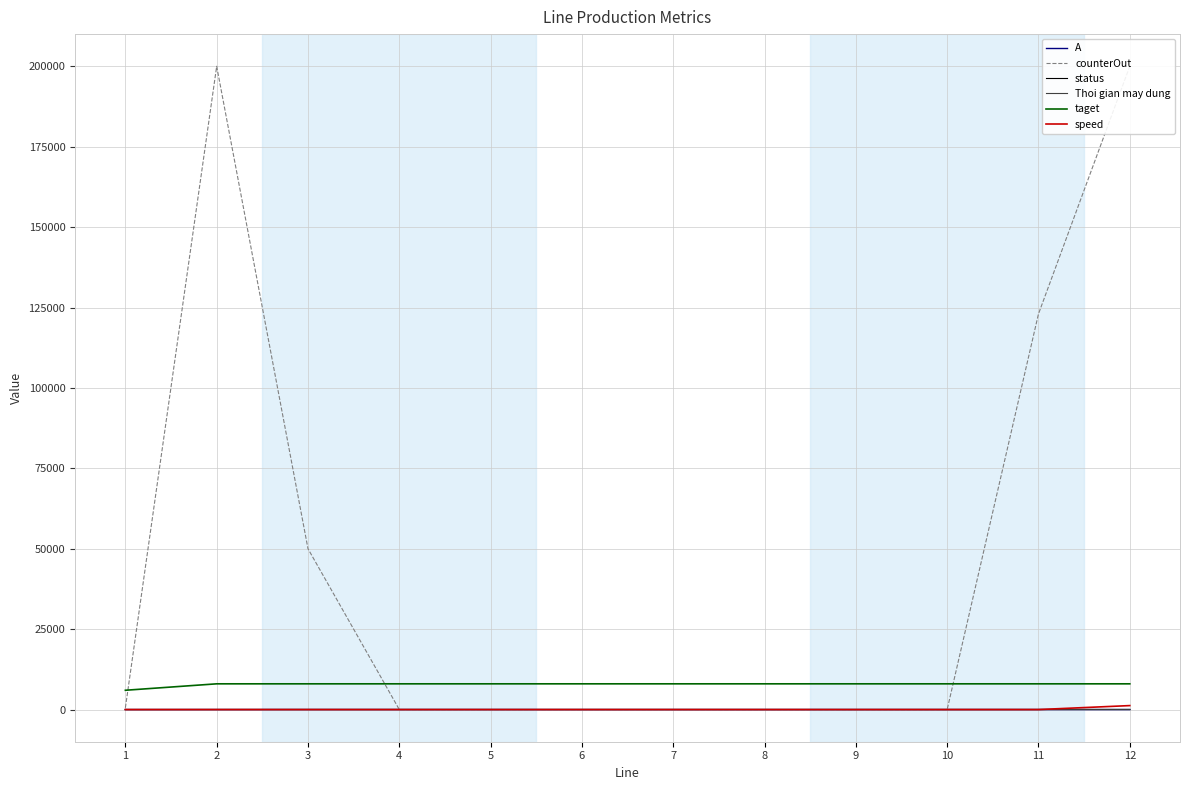

How many lines are shown in the chart?

6